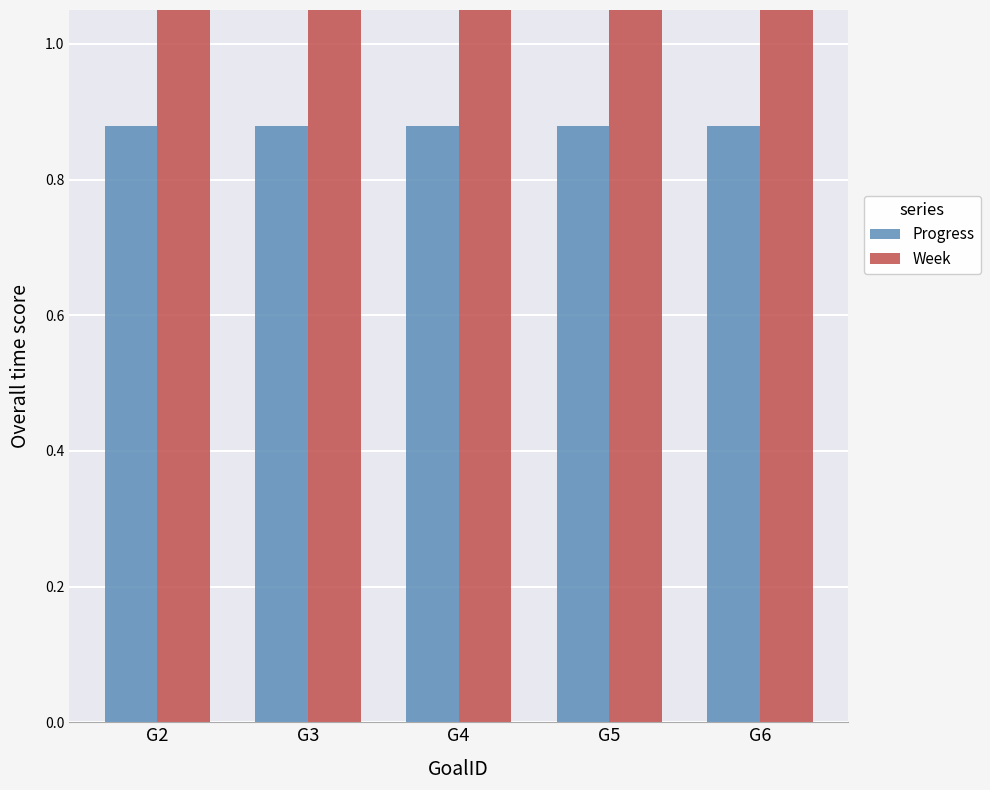

Between G4 and G6, which is larger?

G4